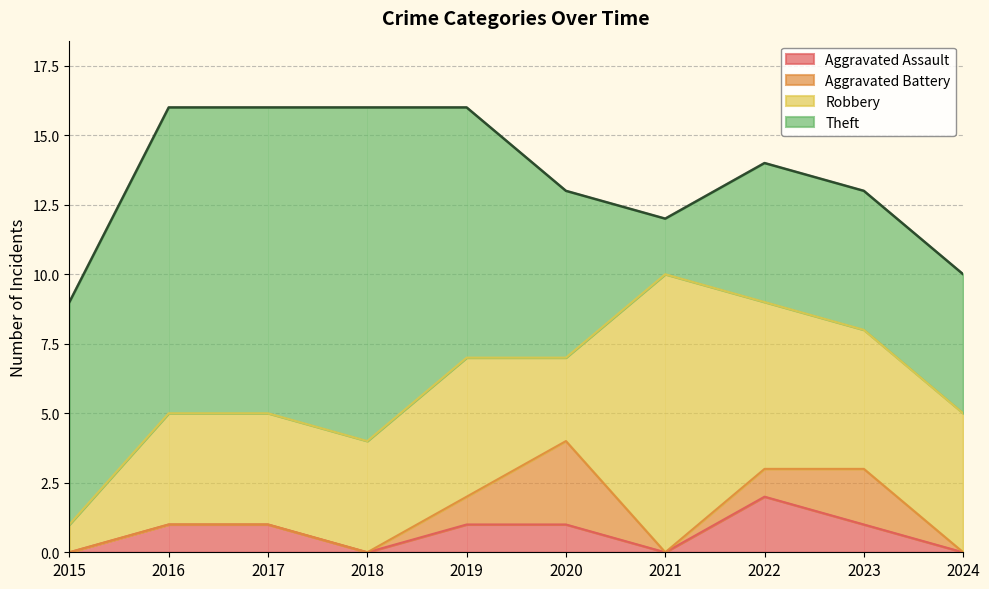

What are all the series names shown in the legend?

Aggravated Assault, Aggravated Battery, Robbery, Theft